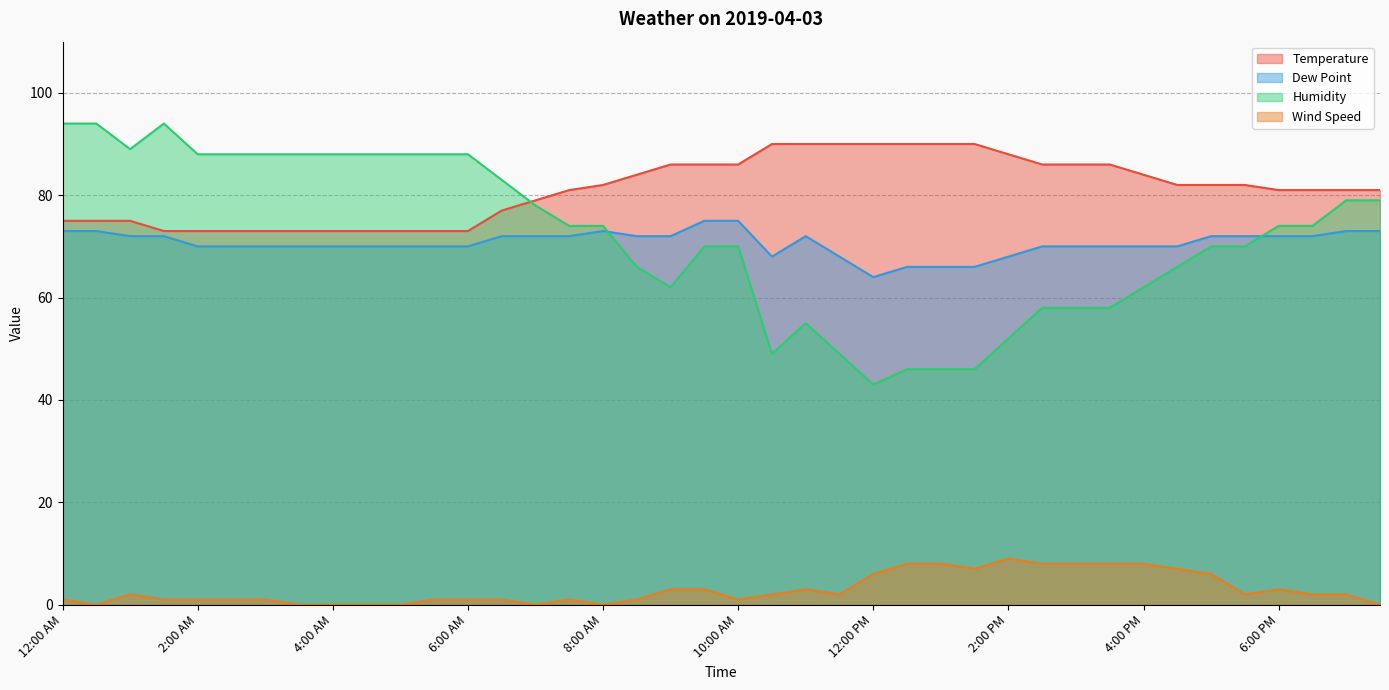

Is the value of Dew Point at 11:00 AM greater than the value of Wind Speed at 3:30 AM?

Yes